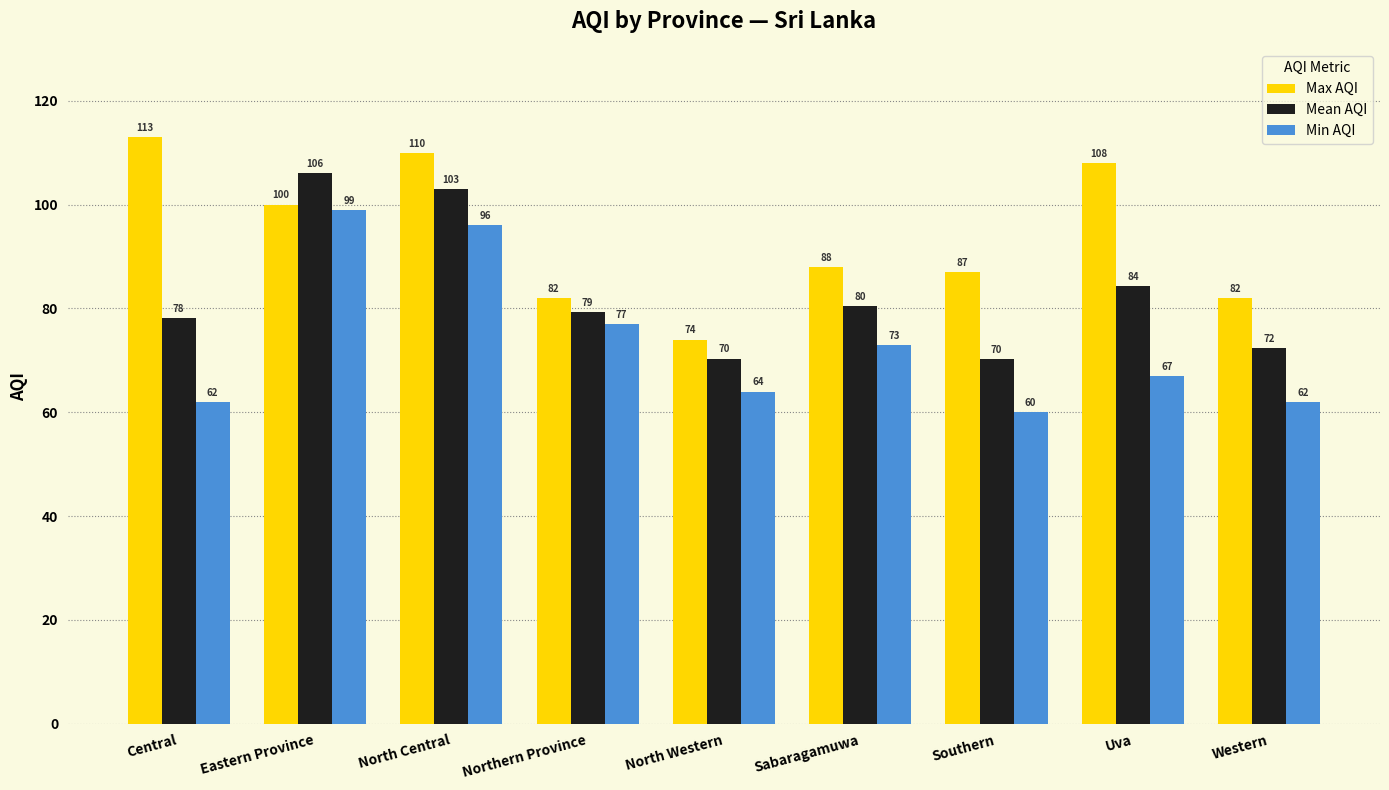

What is the total value across all series at North Central?

309.0